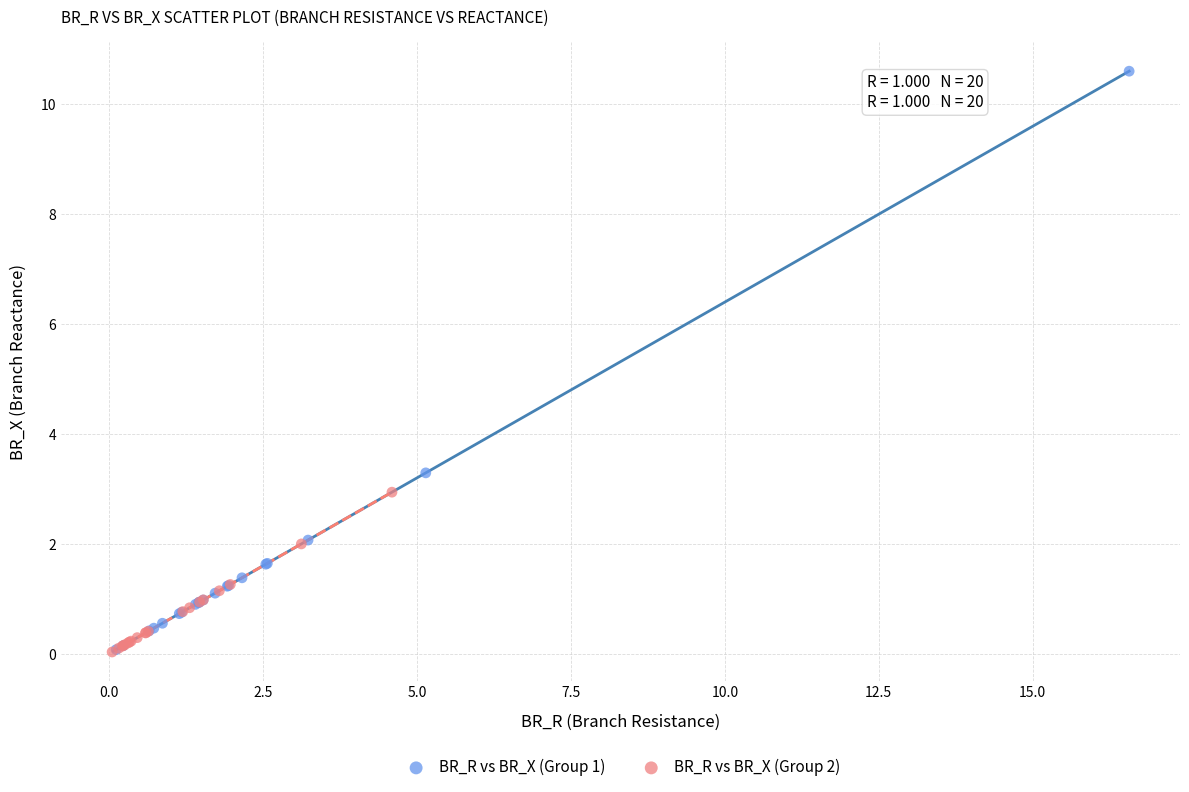

Which series has the widest spread of Y values?

BR_R vs BR_X (Group 1)